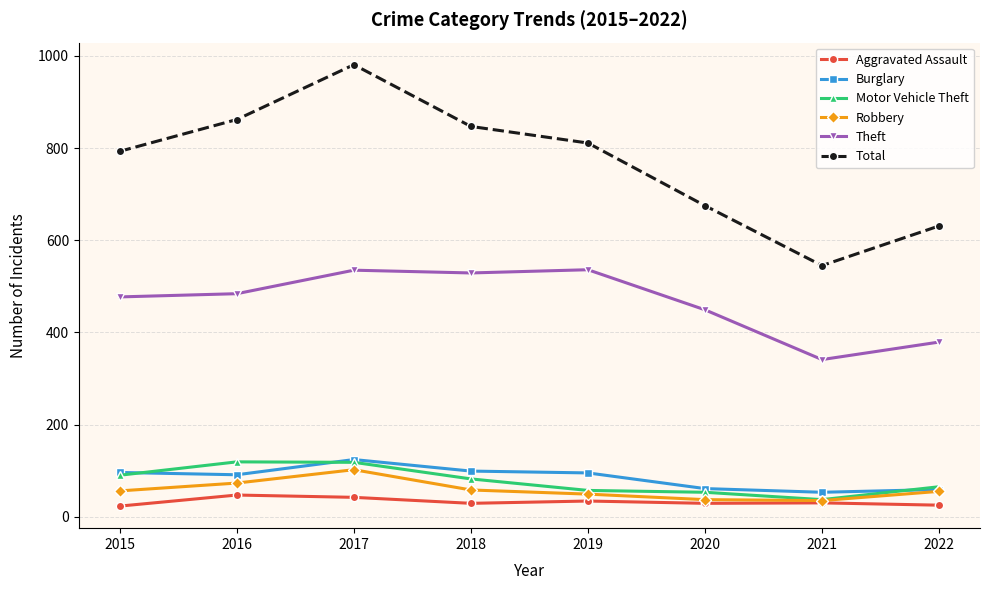

How many lines are shown in the chart?

6